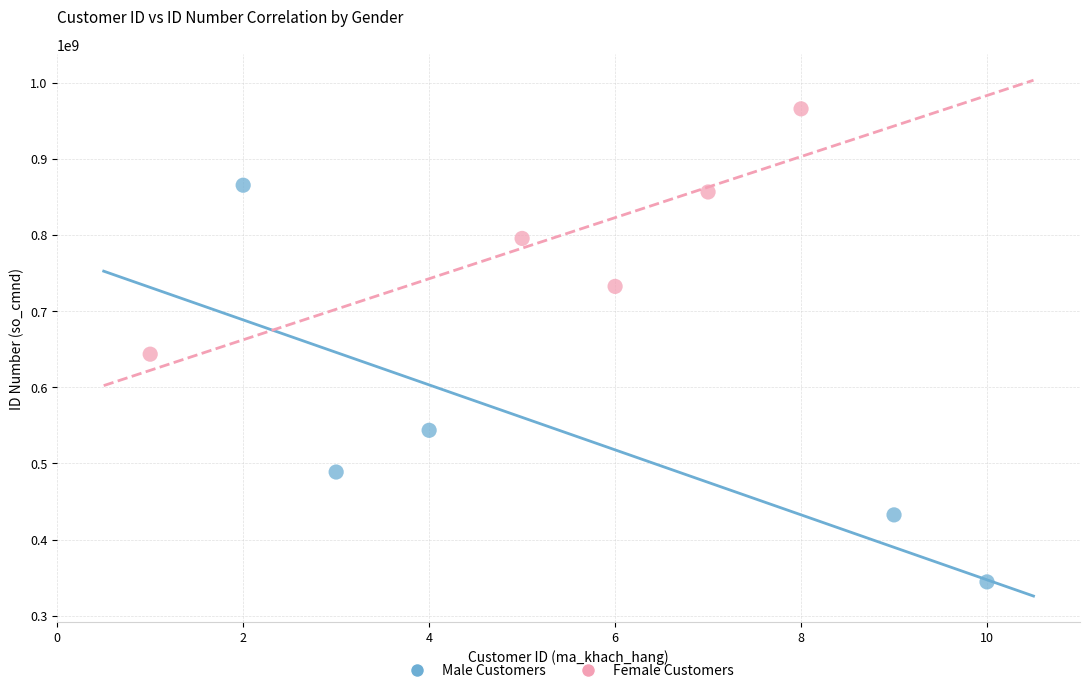

Which series reaches the maximum Y coordinate?

Female Customers